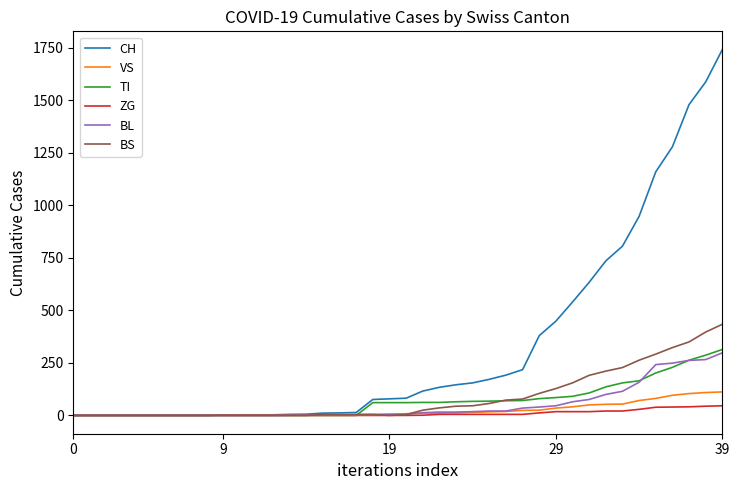

How many categories are shown in the chart?

40